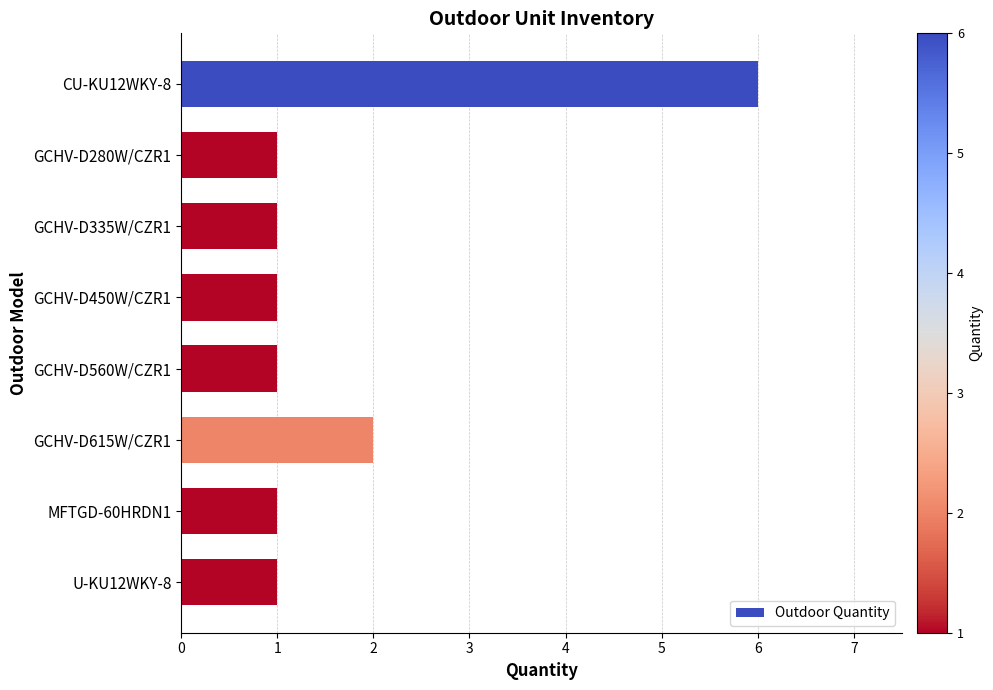

The chart shows a value of 1 at GCHV-D450W/CZR1. True or false?

True